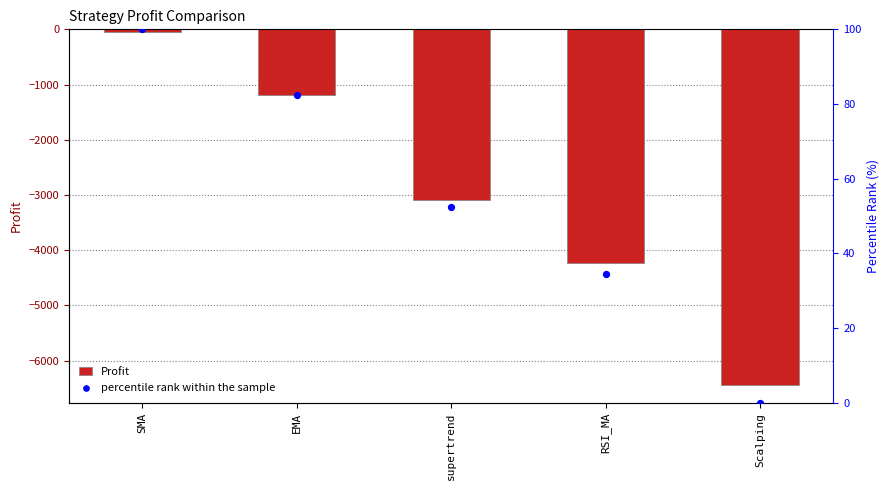

What are all the series names shown in the legend?

Profit, percentile rank within the sample